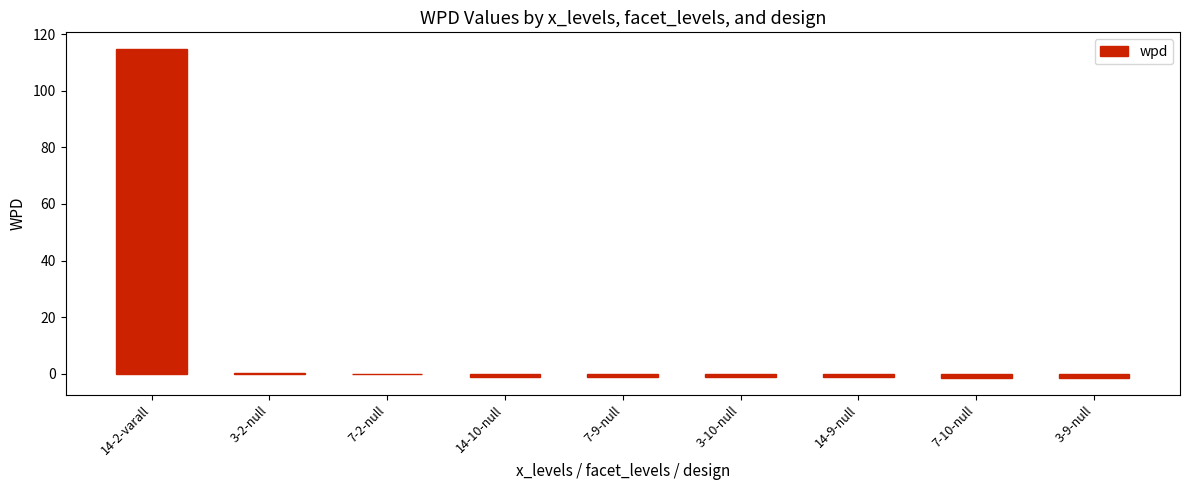

Which category has the highest value across all series?

14-2-varall